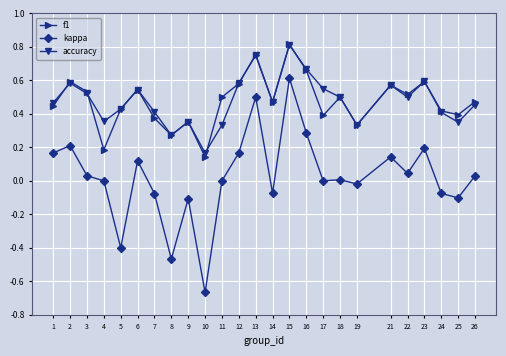

What are all the series names shown in the legend?

f1, kappa, accuracy